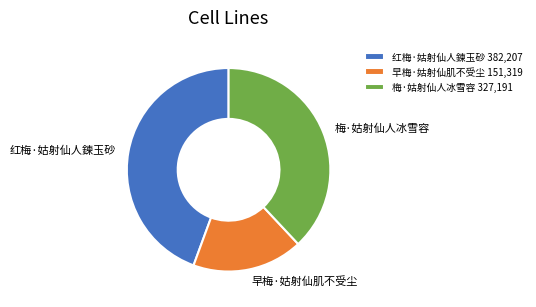

True or false: 梅·姑射仙人冰雪容 accounts for 38% of the total.

True